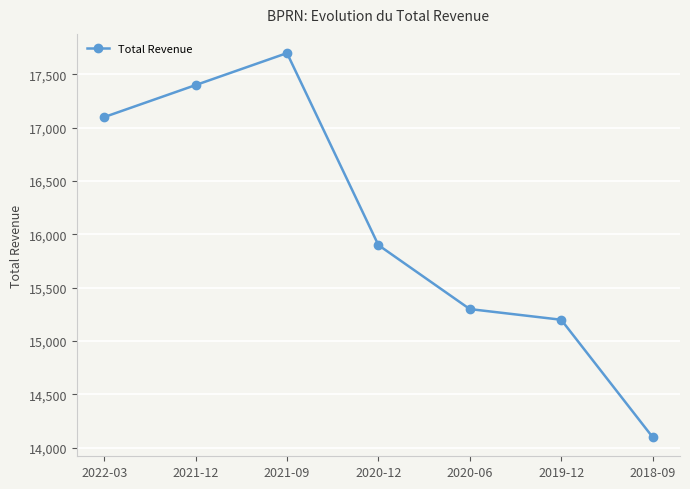

What is the ratio of the value at 2020-06 to the value at 2021-09?

0.9